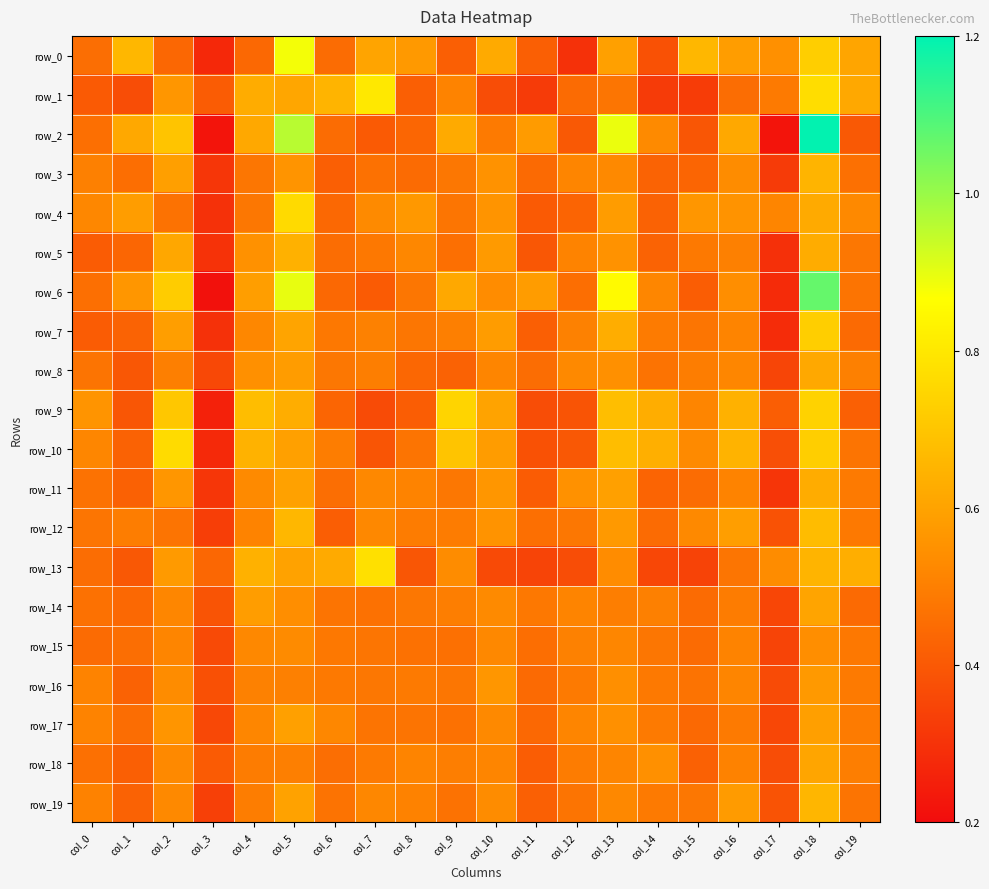

How many row_10 values are between 0 and 1?

20